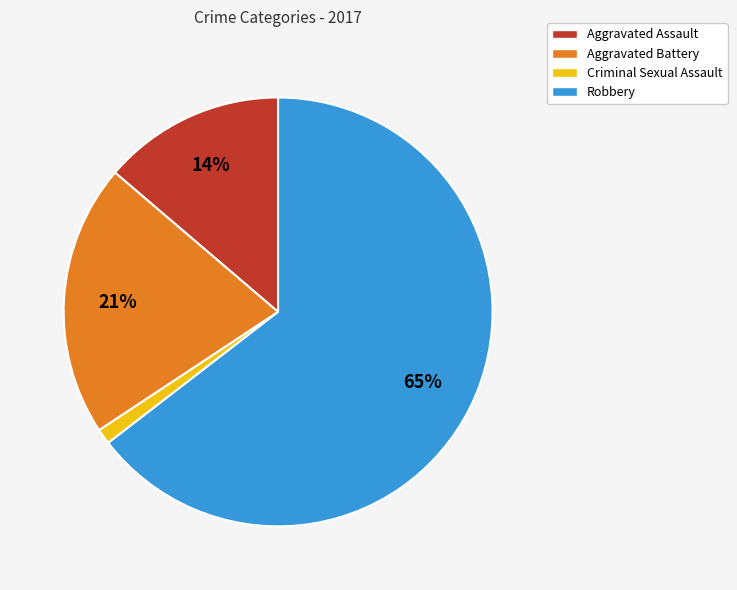

True or false: Aggravated Assault accounts for 3% of the total.

False